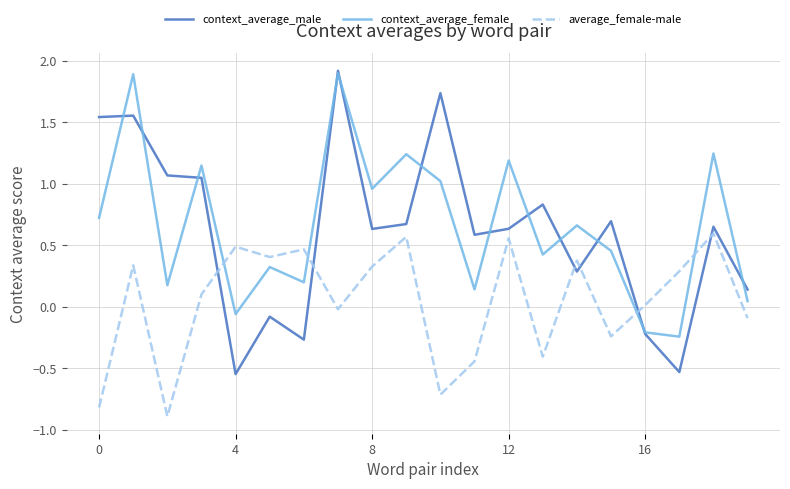

Is this an area chart (filled region under the line)?

No